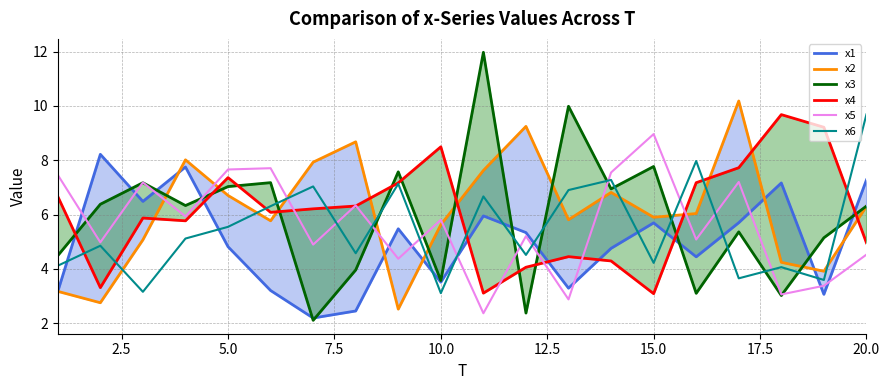

What is the highest value of the x5 series?

9.0